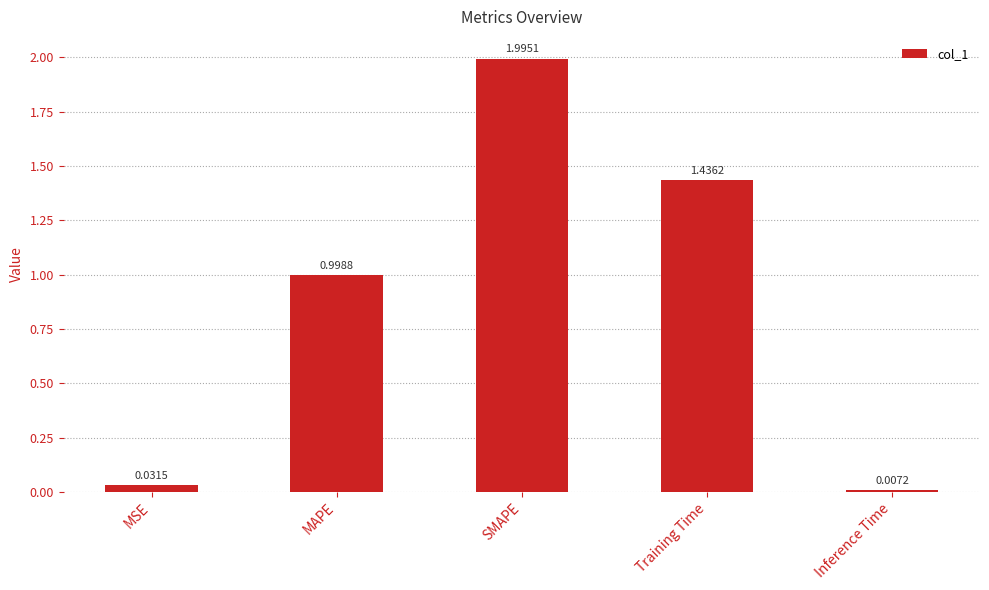

What is the sum of all values?

4.5